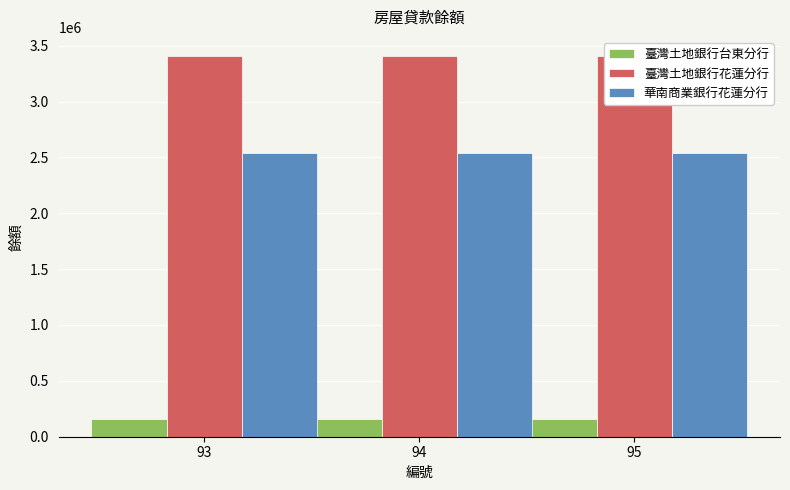

Rank the series by their average value, from highest to lowest.

臺灣土地銀行花蓮分行, 華南商業銀行花蓮分行, 臺灣土地銀行台東分行